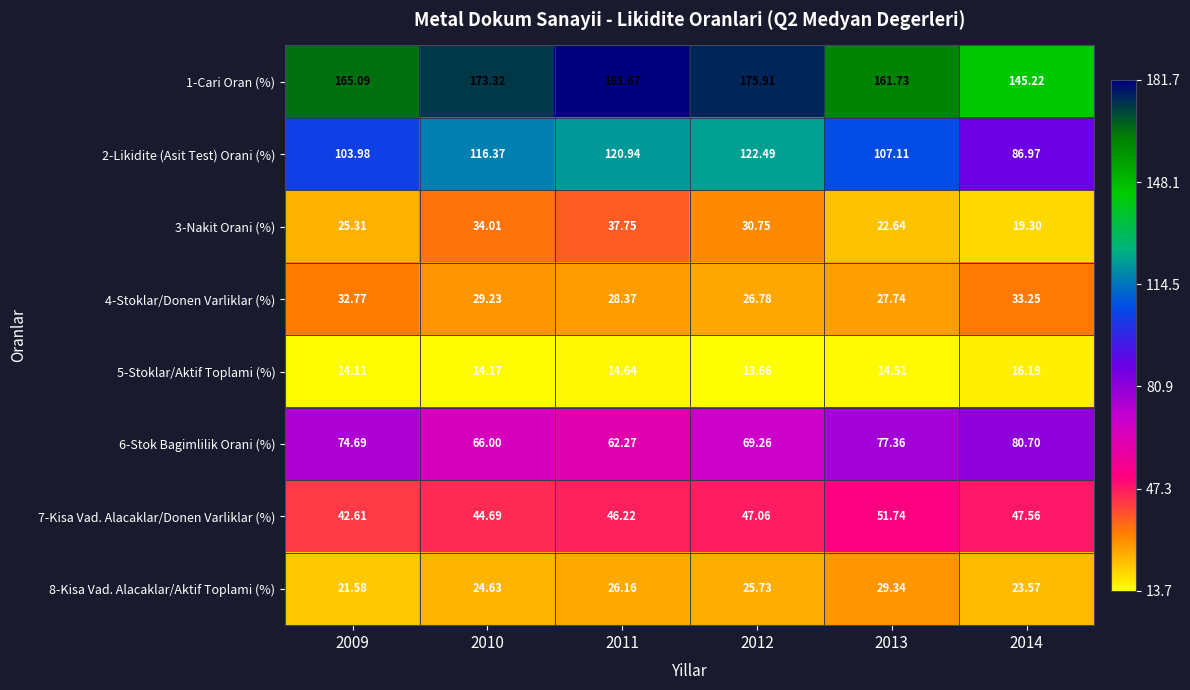

Count the number of data series in this chart.

8